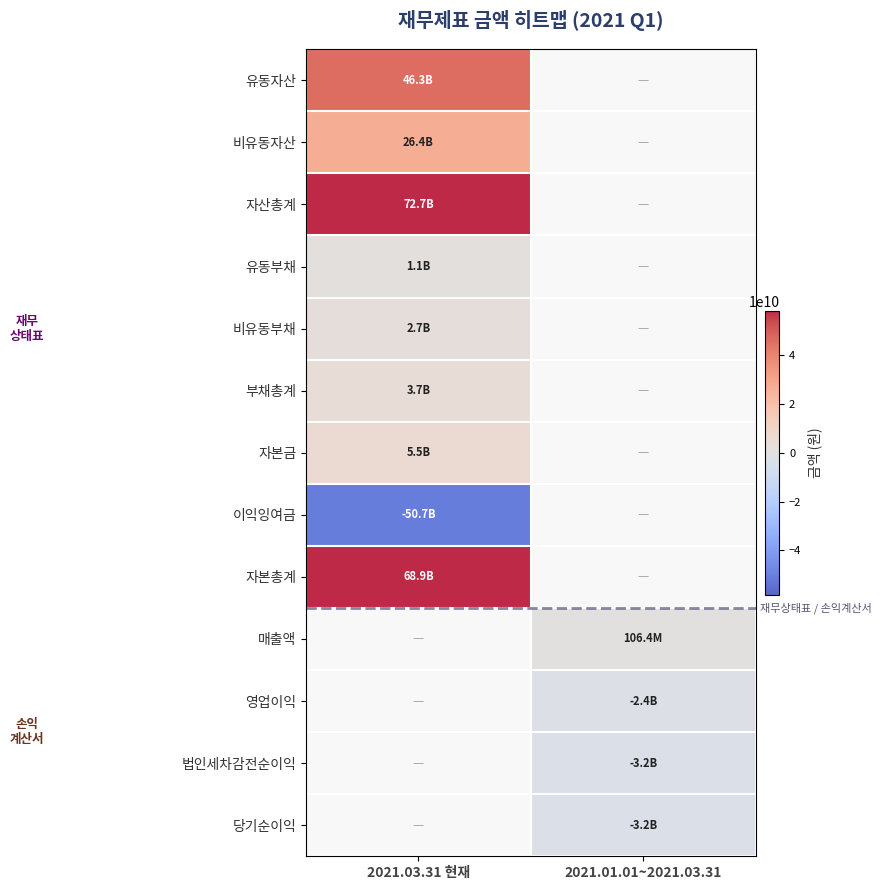

At which category does the chart reach its peak across all series?

2021.03.31 현재